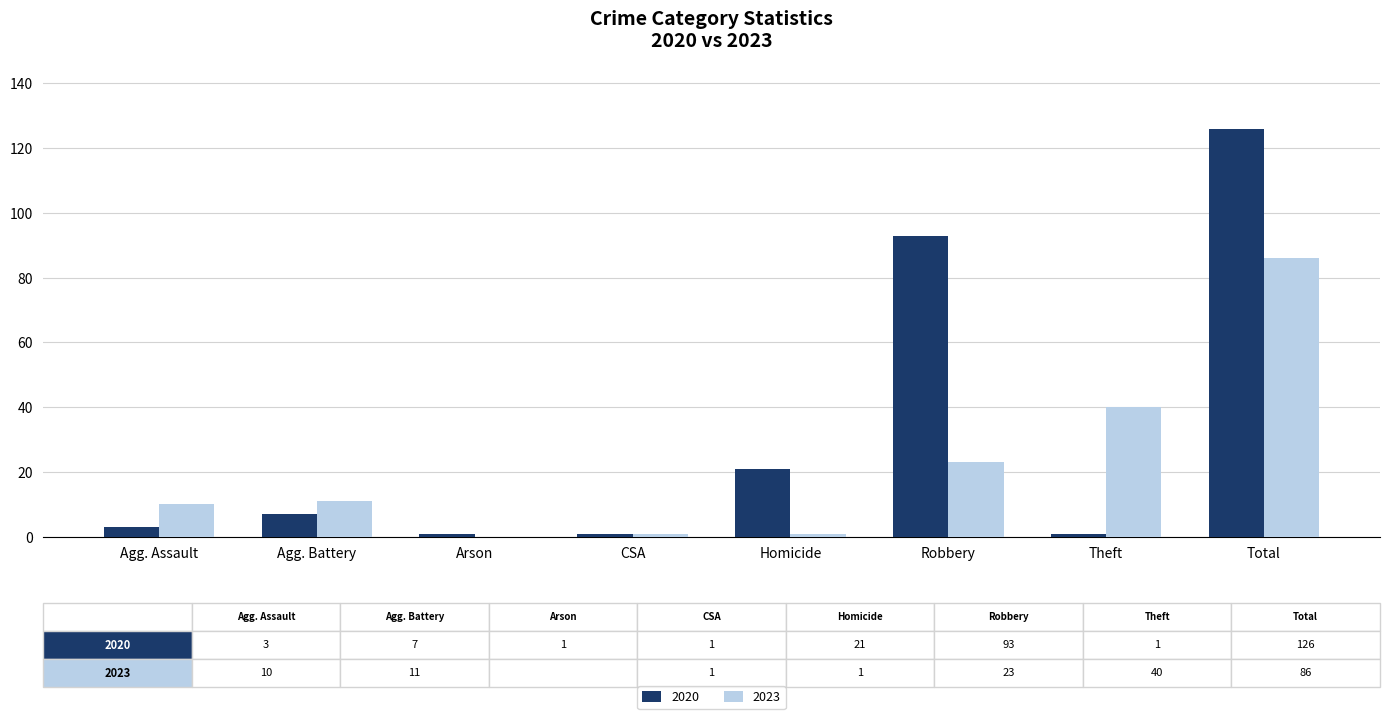

At which category is the sum across all series the highest?

Total